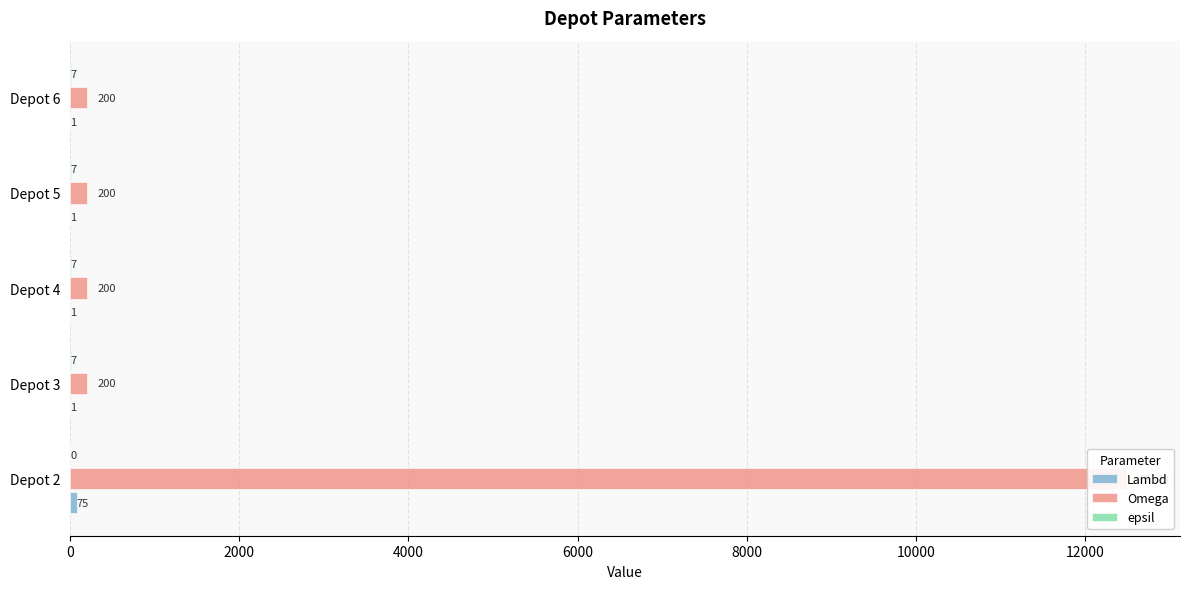

Is it true that Lambd equals 0 at Depot 6?

False